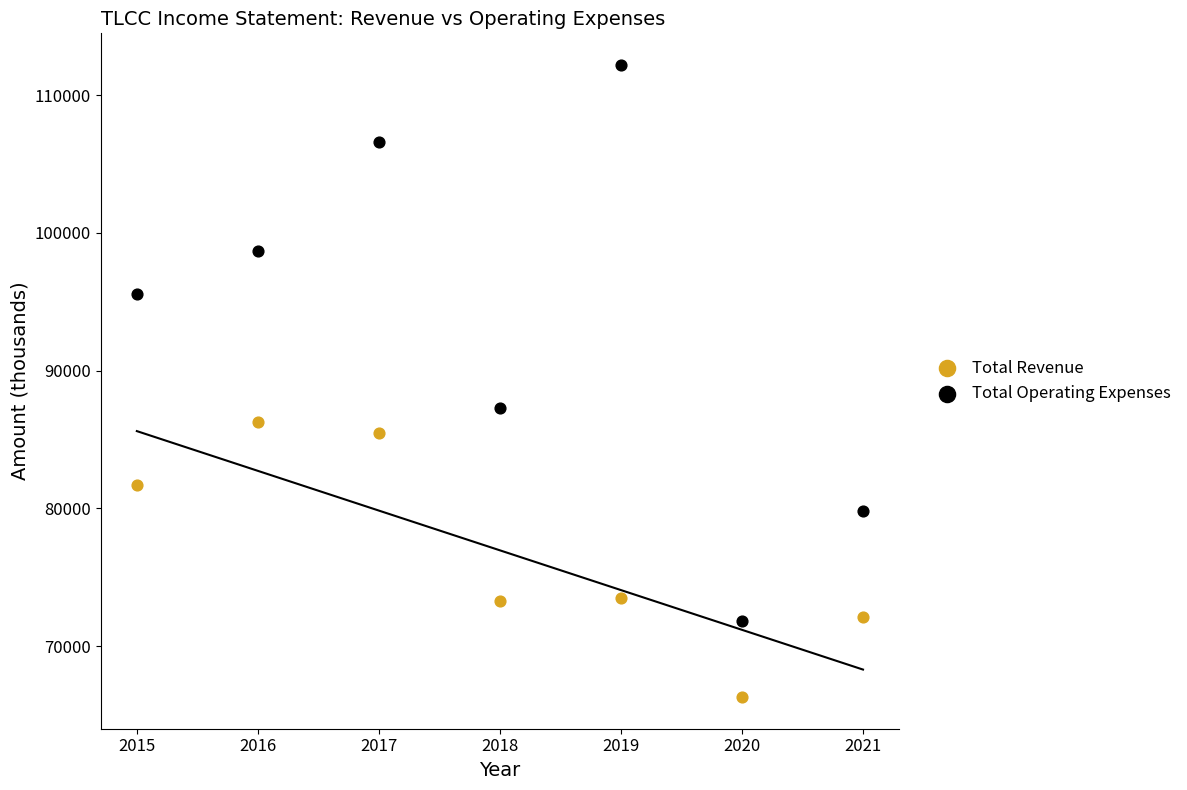

What is the X range (max minus min) for the scatter plot?

6